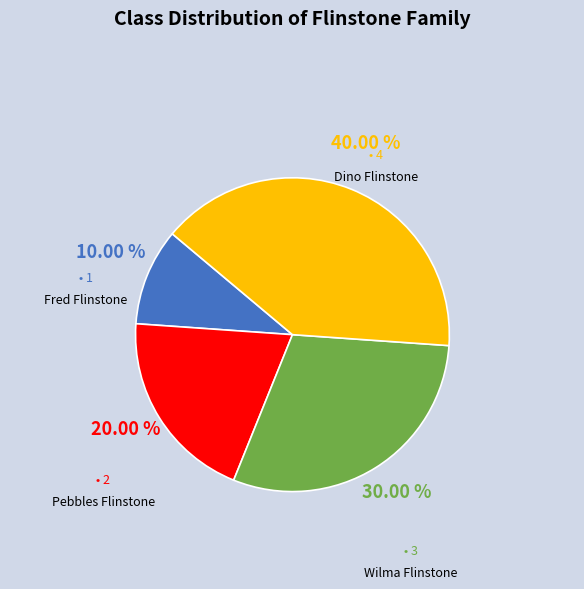

How many segments does this pie chart have?

4